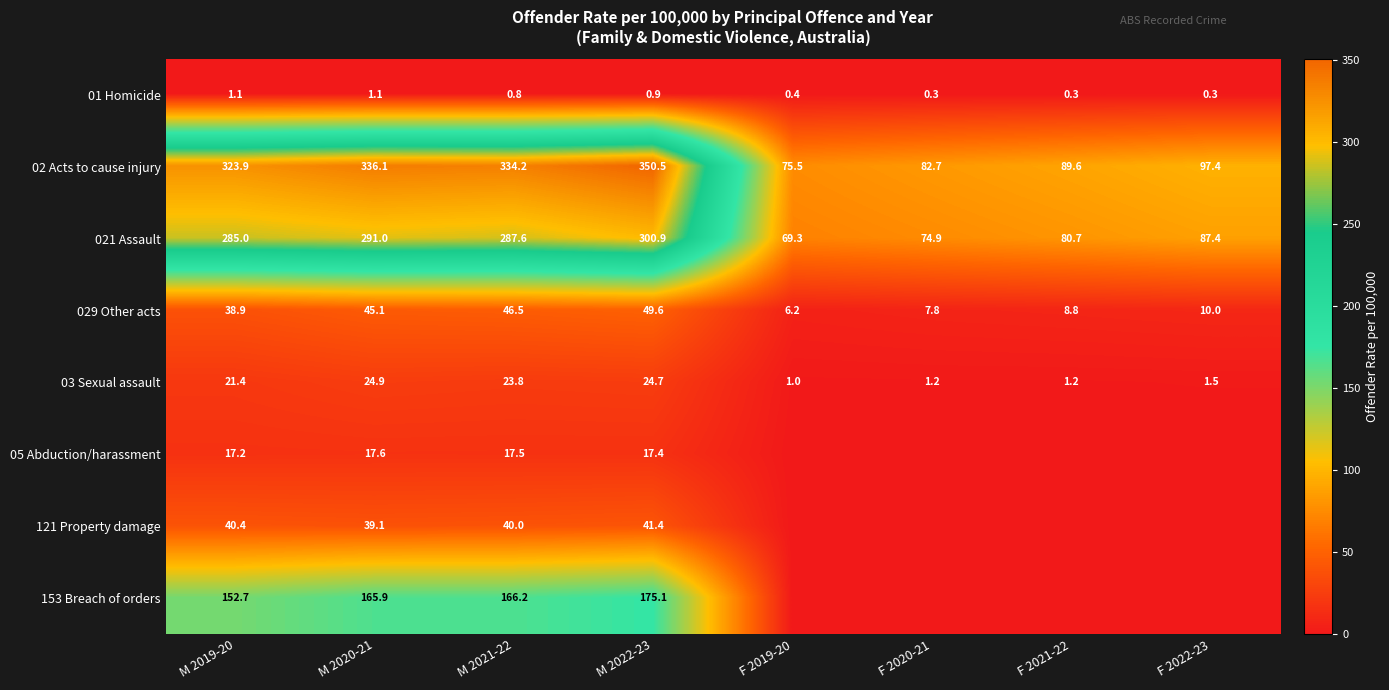

True or false: 029 Other acts has a value of 21.5 at M 2022-23.

False